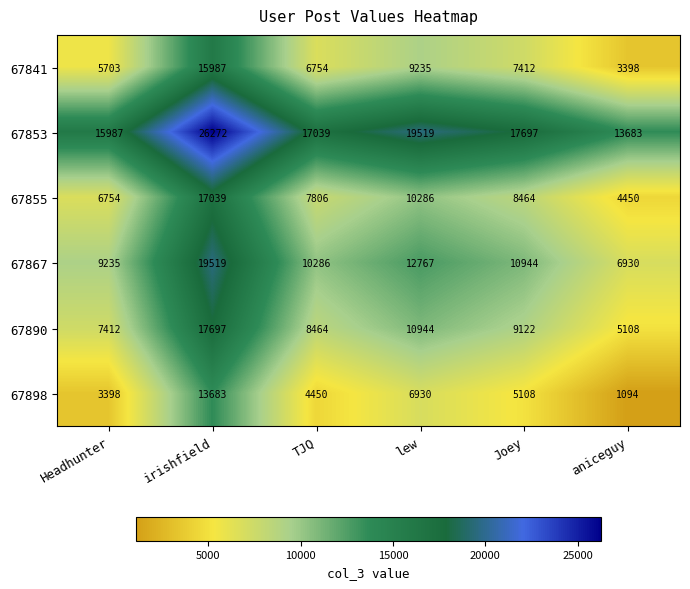

At aniceguy, list the series in order from largest to smallest.

67853, 67867, 67890, 67855, 67841, 67898